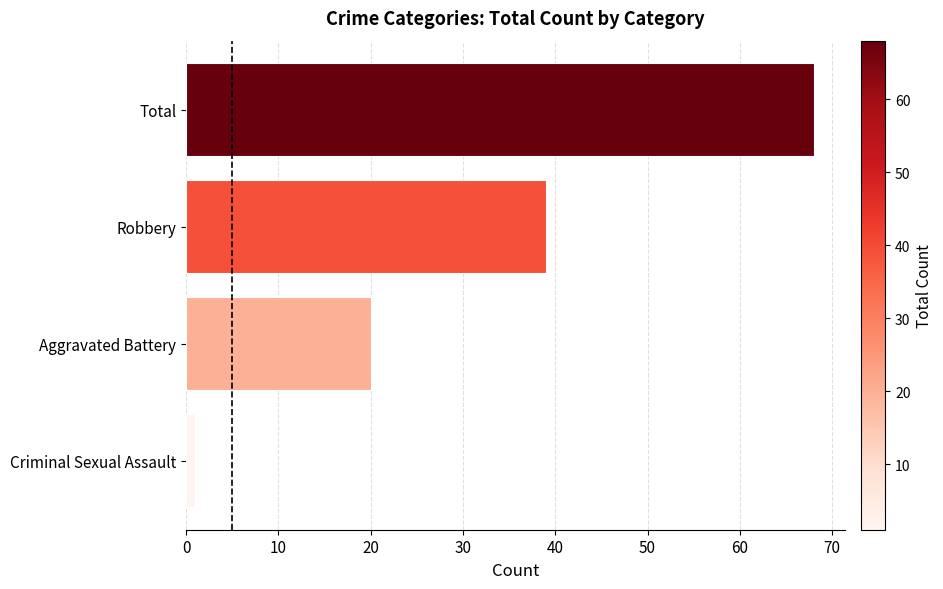

Where is the data nearest to the value 34?

Robbery